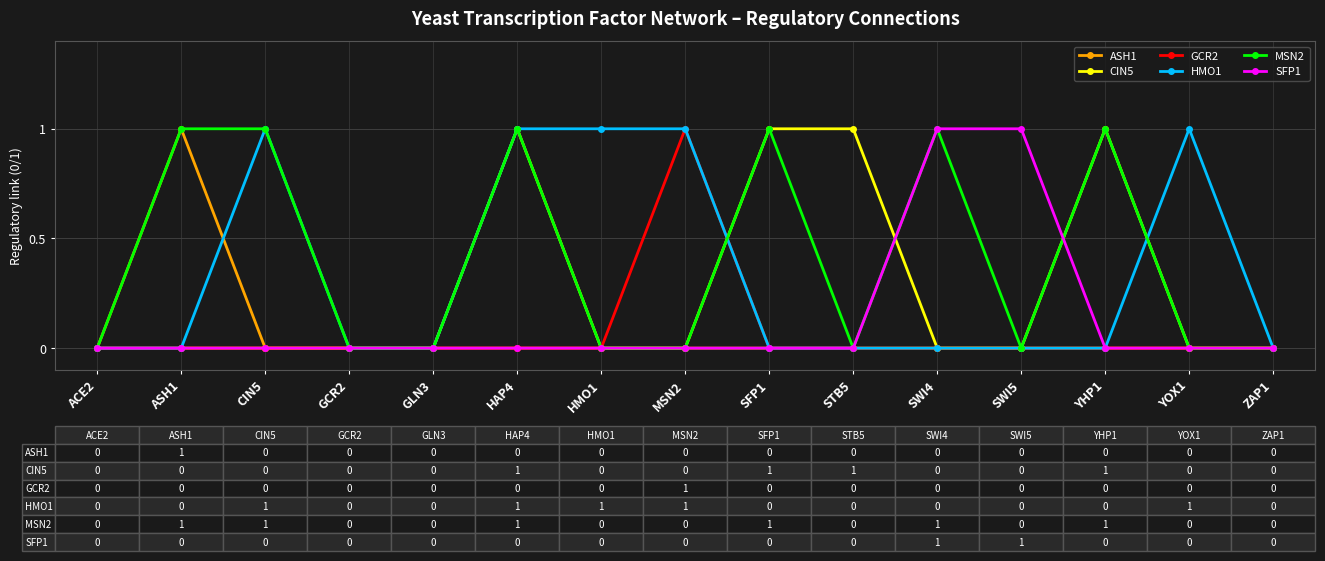

How many data points does each series have?

15